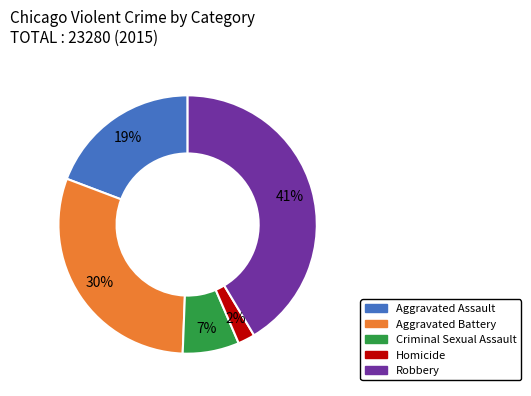

Rank the categories by value from lowest to highest.

Homicide, Criminal Sexual Assault, Aggravated Assault, Aggravated Battery, Robbery